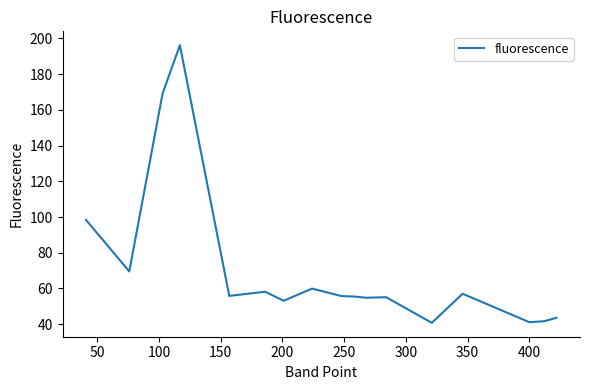

What is the difference between the maximum and minimum values?

155.5